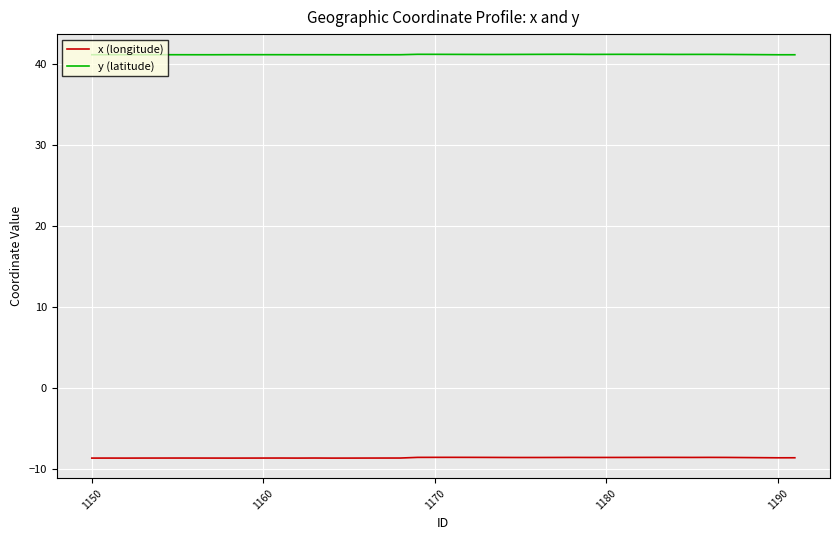

What is the difference between the second highest and minimum values in the x (longitude) series?

0.1